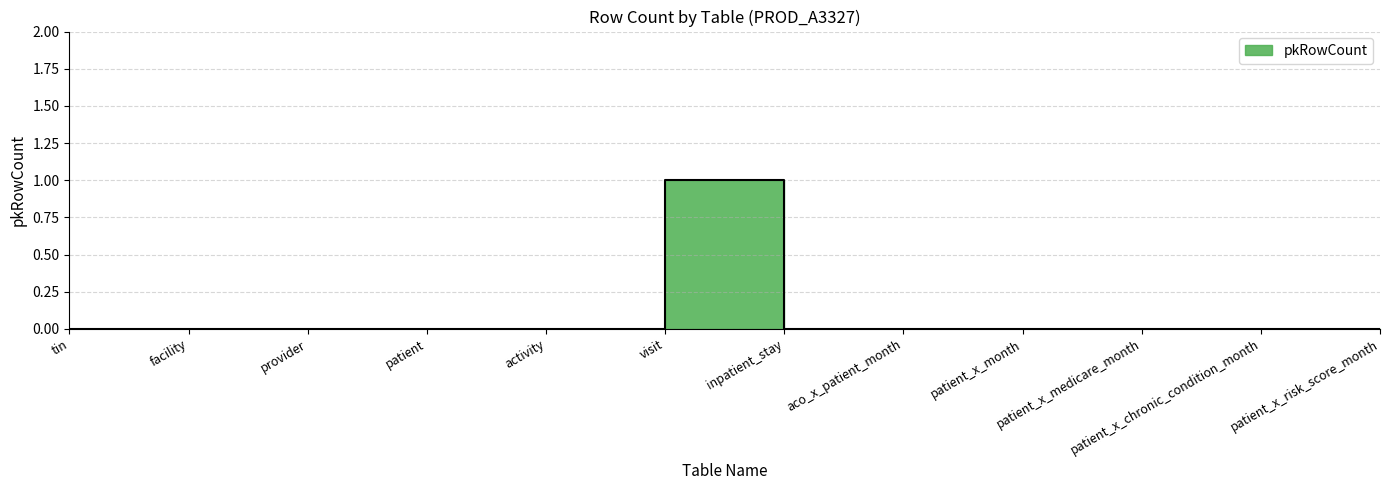

How many positive values are there?

1